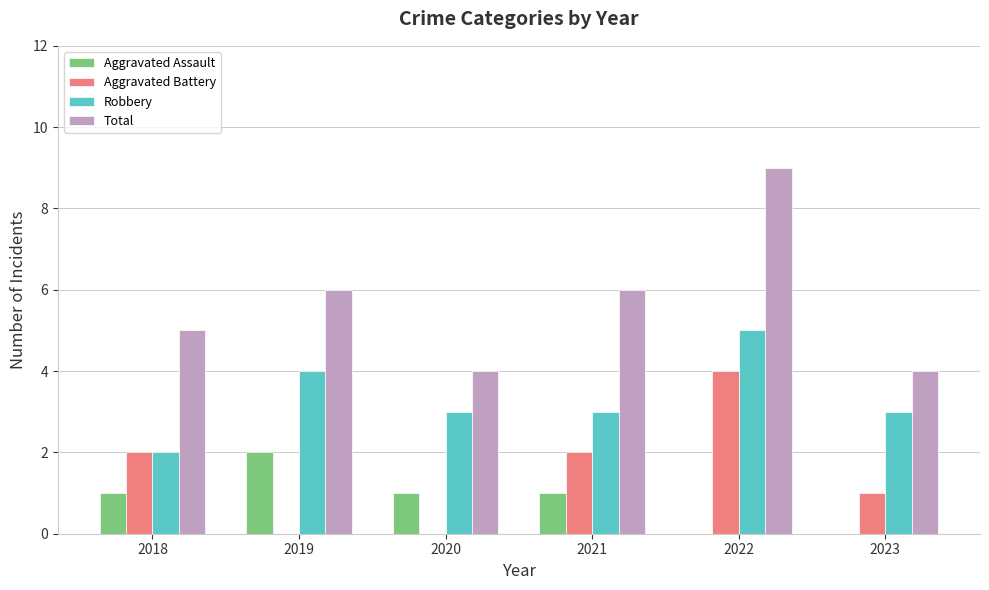

The value of Aggravated Assault at 2021 is 2. True or false?

False